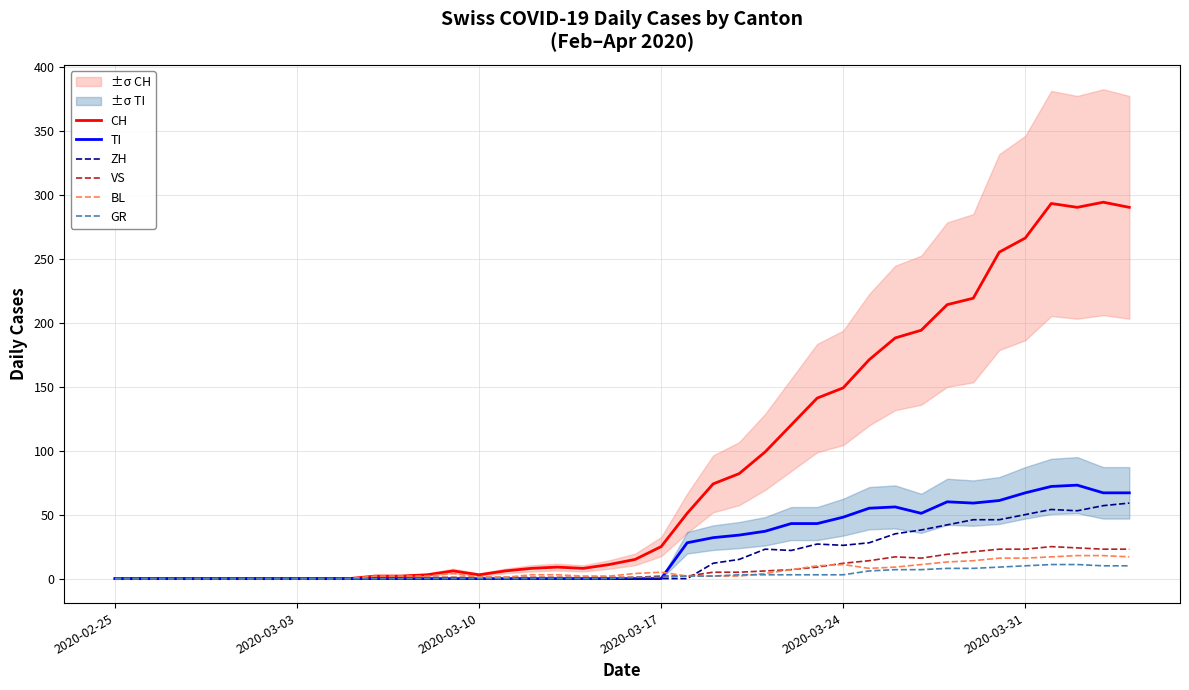

Which series has the widest spread of values?

CH